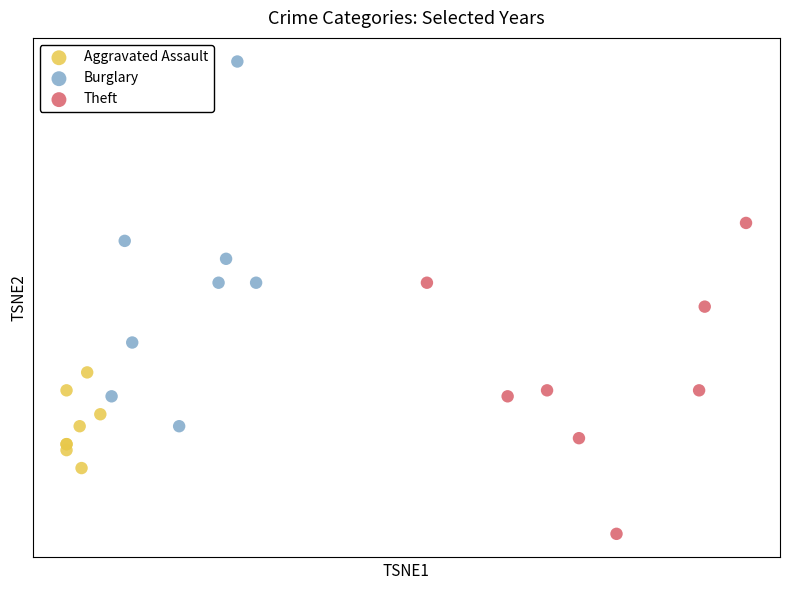

What are all the series names shown in the legend?

Aggravated Assault, Burglary, Theft